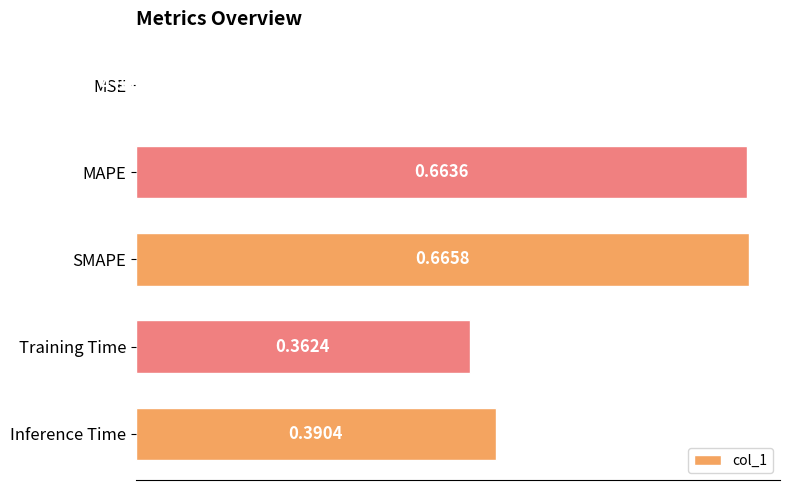

What is the sum of all values?

2.1